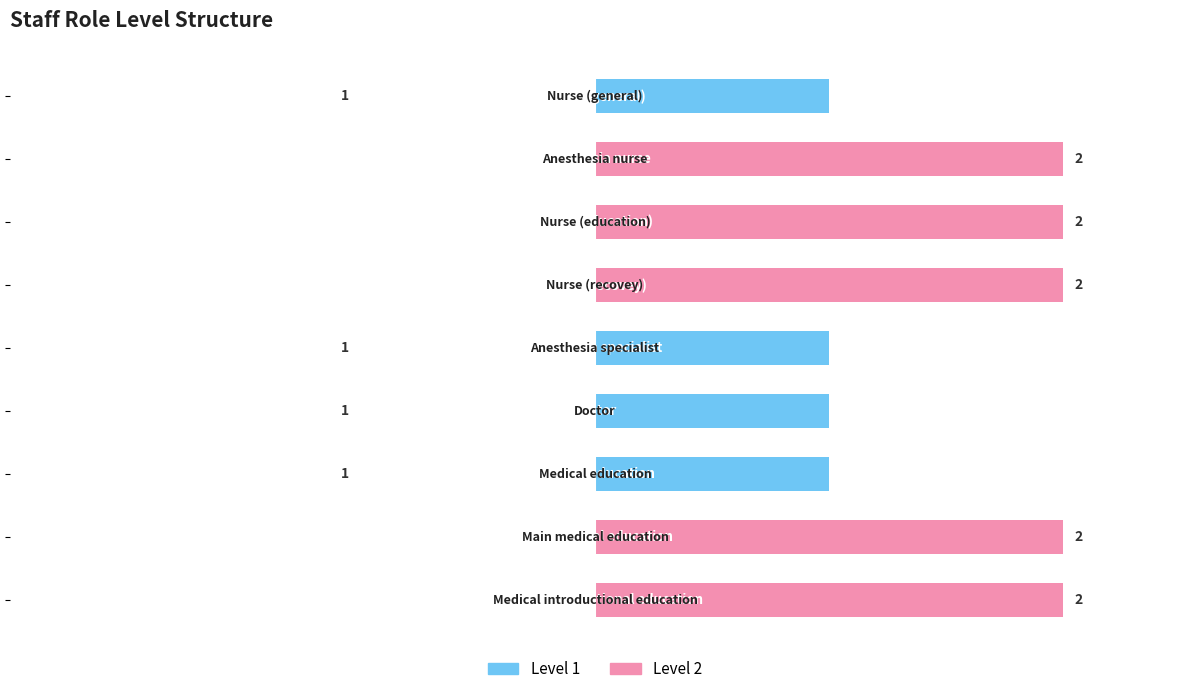

What is the label of the 5th bar from the left?

1